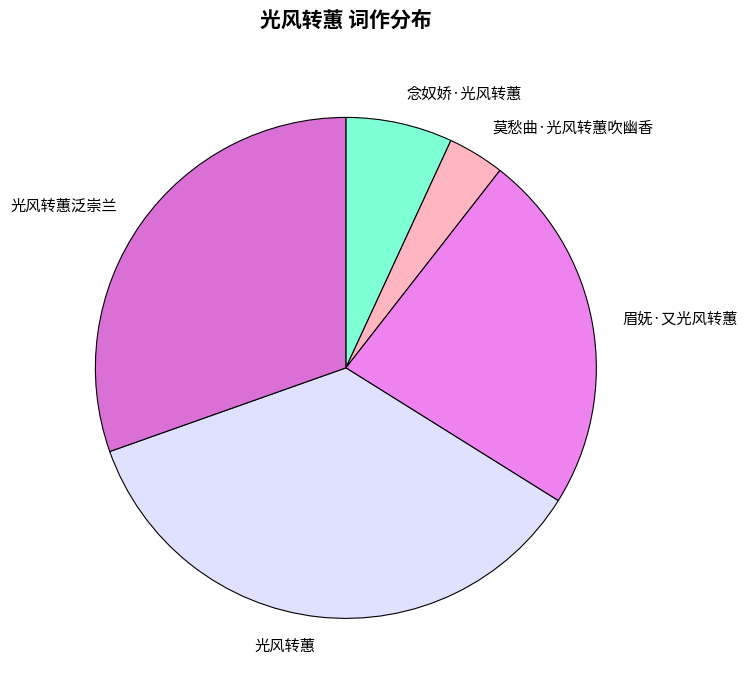

Is it true that 眉妩·又光风转蕙 is 15% of the pie?

False